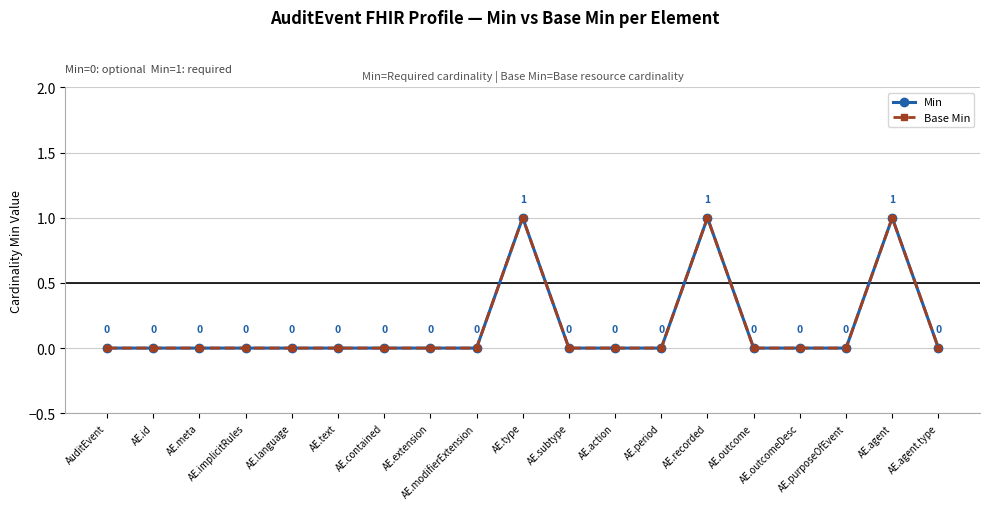

True or false: Min has a value of 1 at AE.recorded.

True